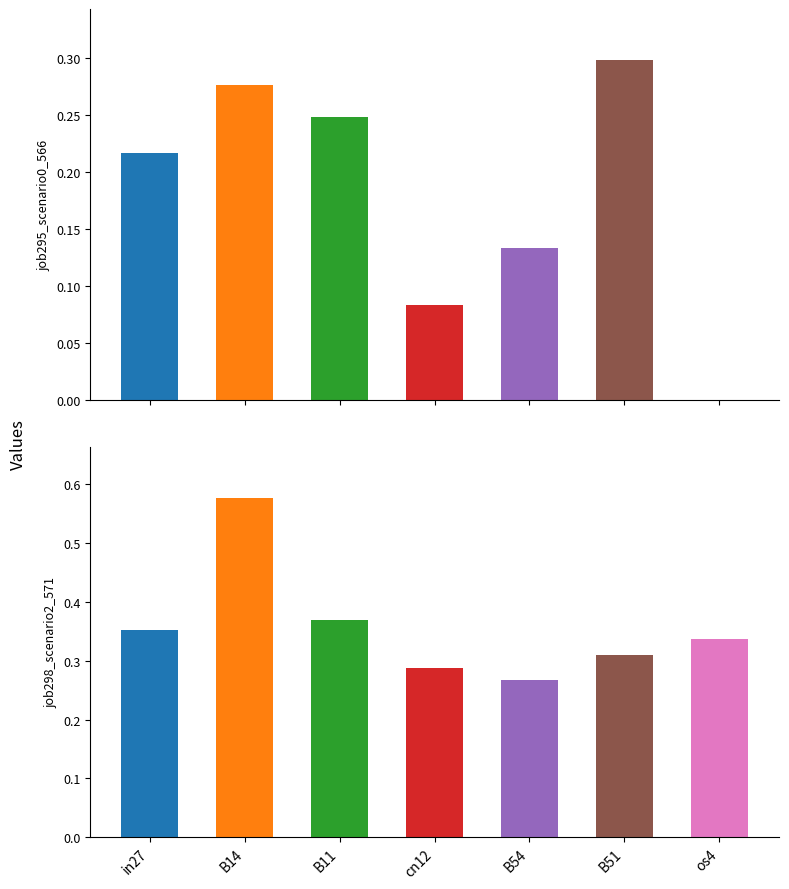

Where is job298_scenario2_571 nearest to the value 0?

B54